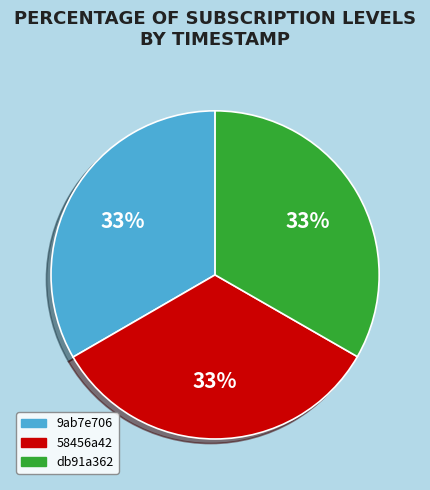

Is 58456a42 the majority of the pie?

No